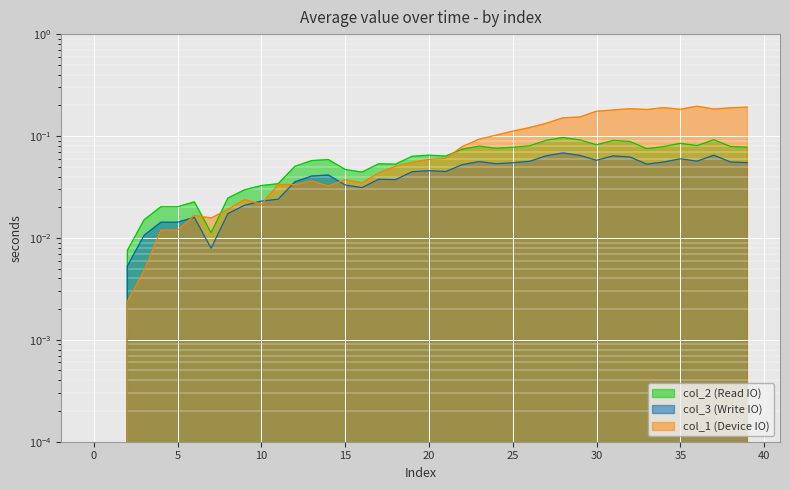

The col_3 series shows 0.1 at 32. True or false?

True